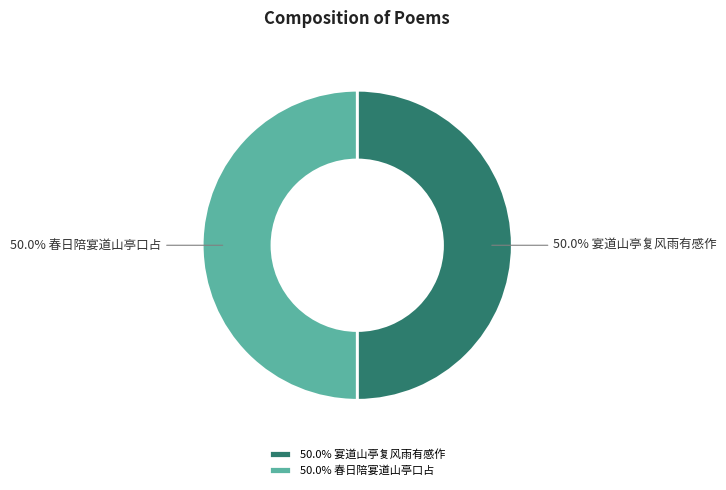

Approximately how many times larger is the value at 50.0% 春日陪宴道山亭口占 compared to 50.0% 宴道山亭复风雨有感作?

1.0